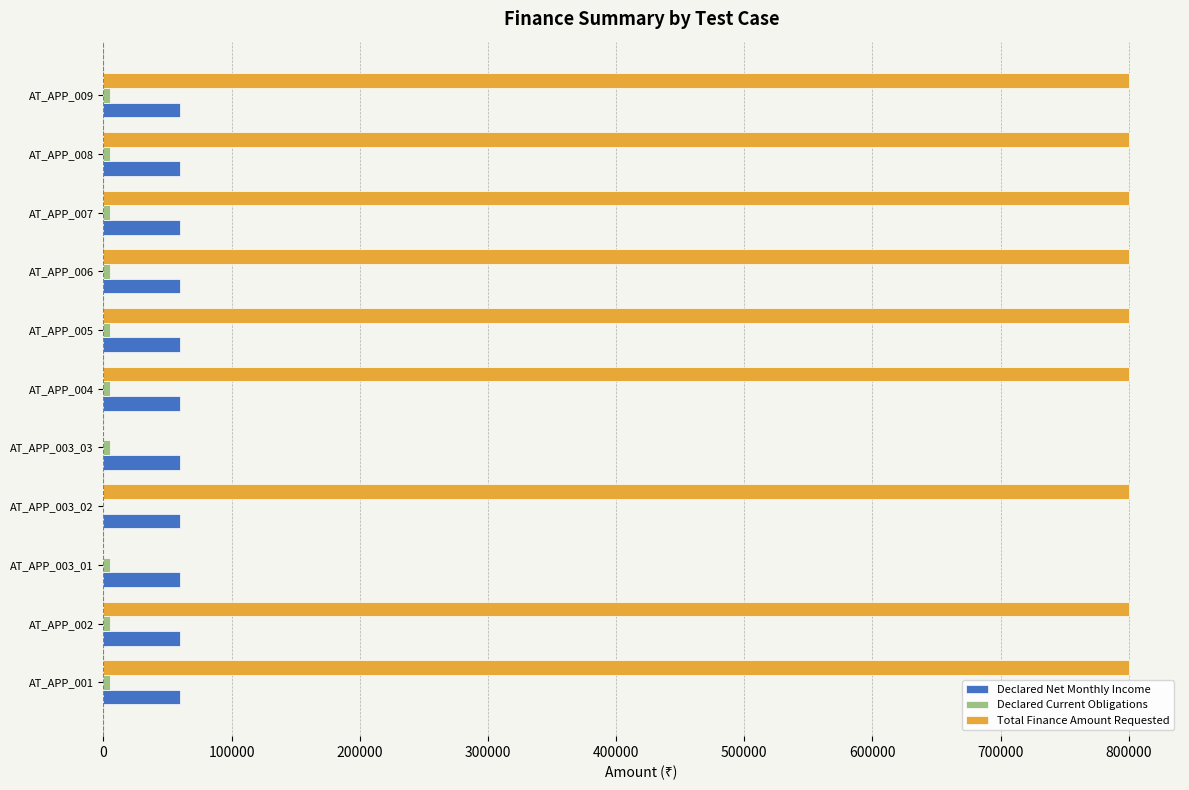

What is the maximum value for Total Finance Amount Requested?

800000